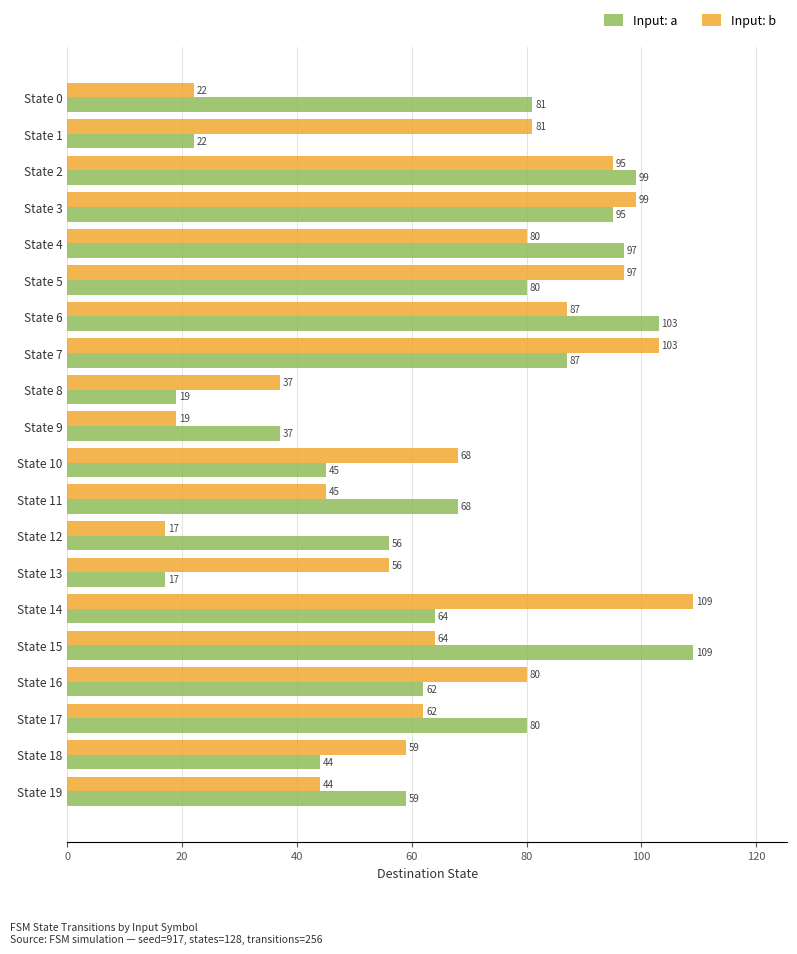

What is the approximate value of Input: a at State 19, to the nearest 10?

60